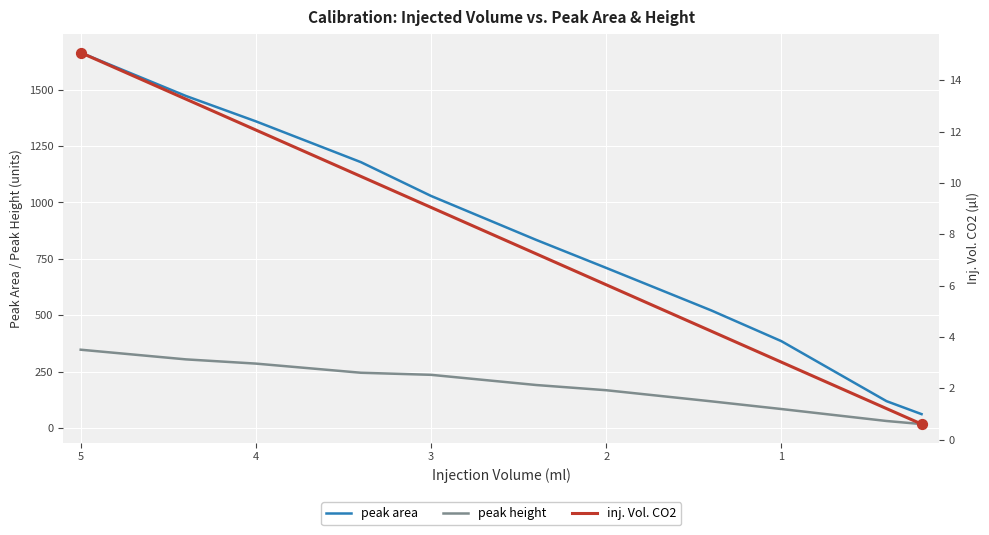

Which series has the largest total across all categories?

peak area